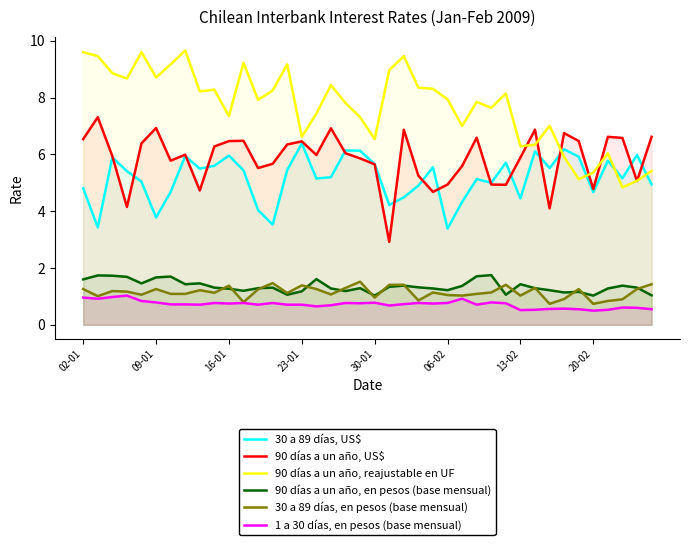

What is the label of the 24th point from the left?

23